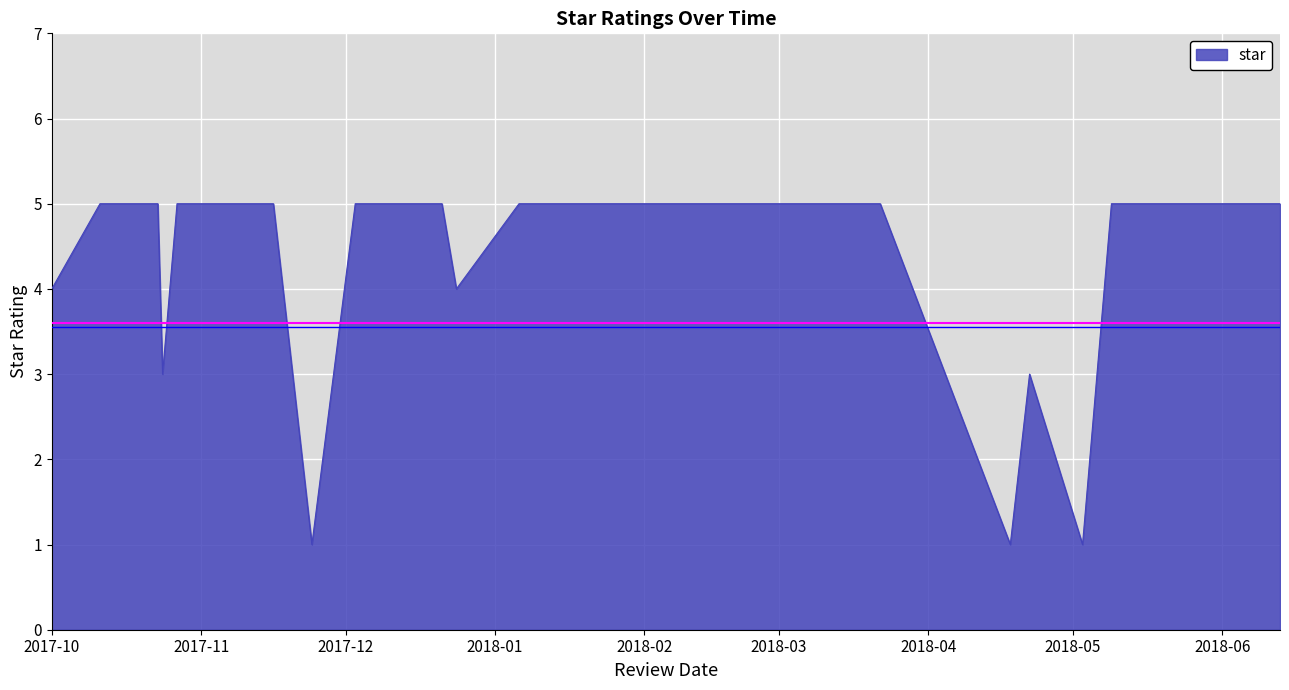

What is the sum of all values?

157